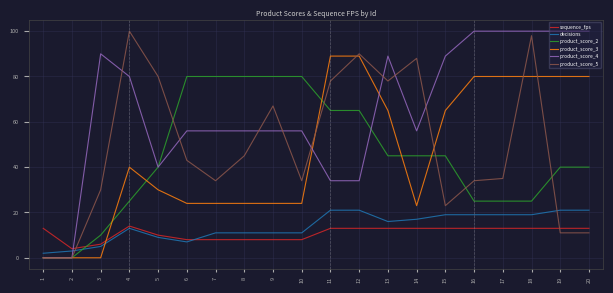

What is the sum of the sequence_fps values at 20 and 4?

27